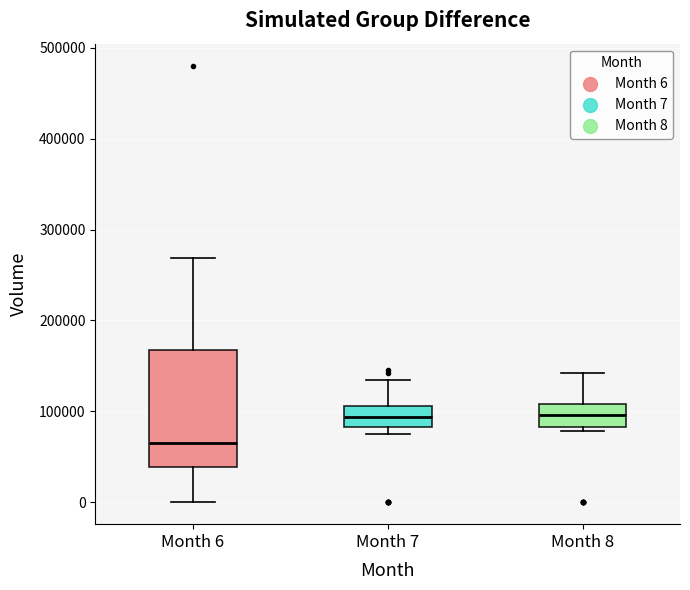

Which box's median line is the lowest?

Month 6